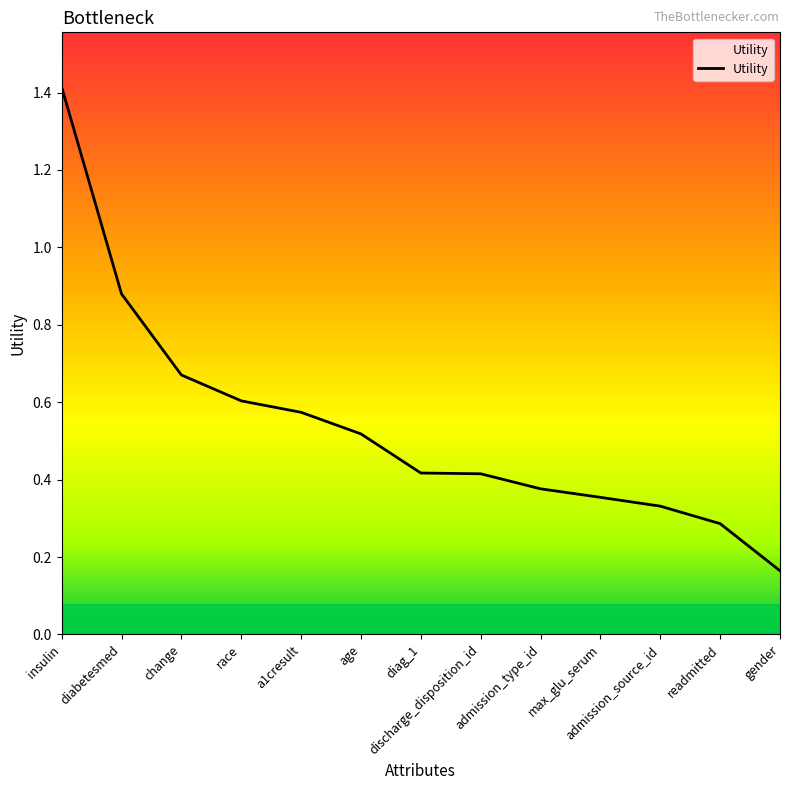

What is the difference between the maximum and minimum values?

1.2